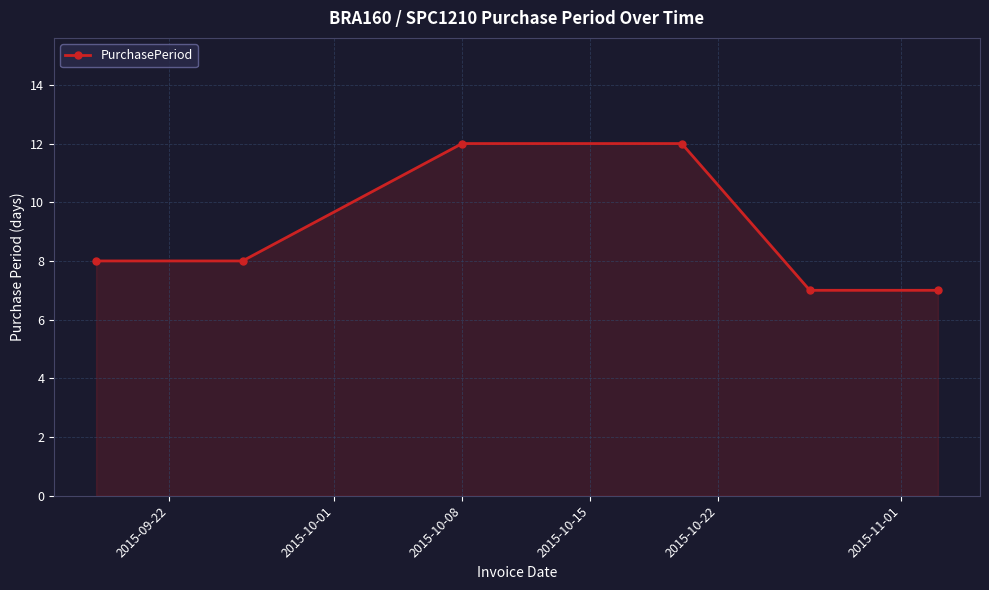

Does the chart display data point markers on the line(s)?

Yes